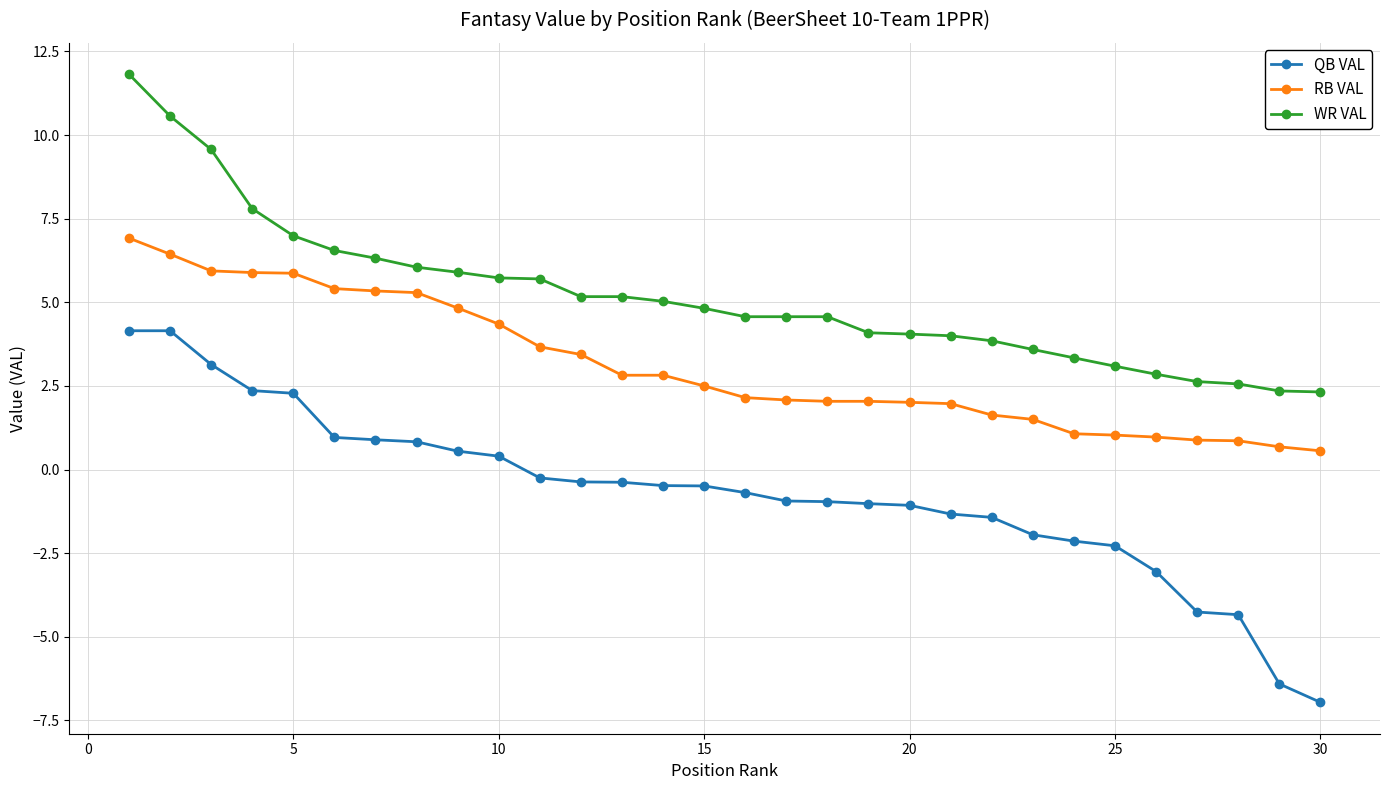

True or false: RB VAL and WR VAL intersect in this chart.

False